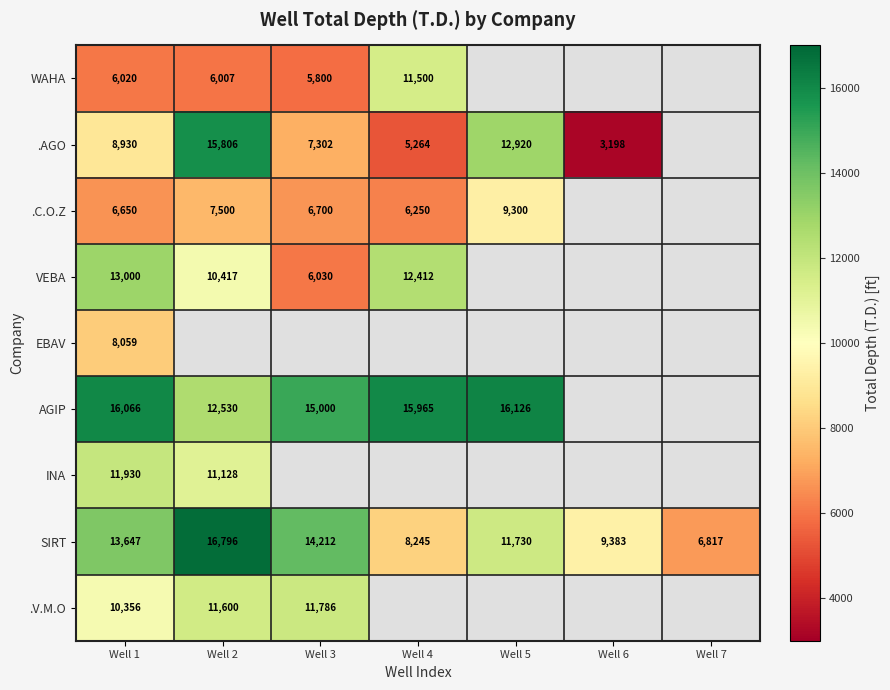

True or false: AGIP has a value of 15965 at Well 4.

True